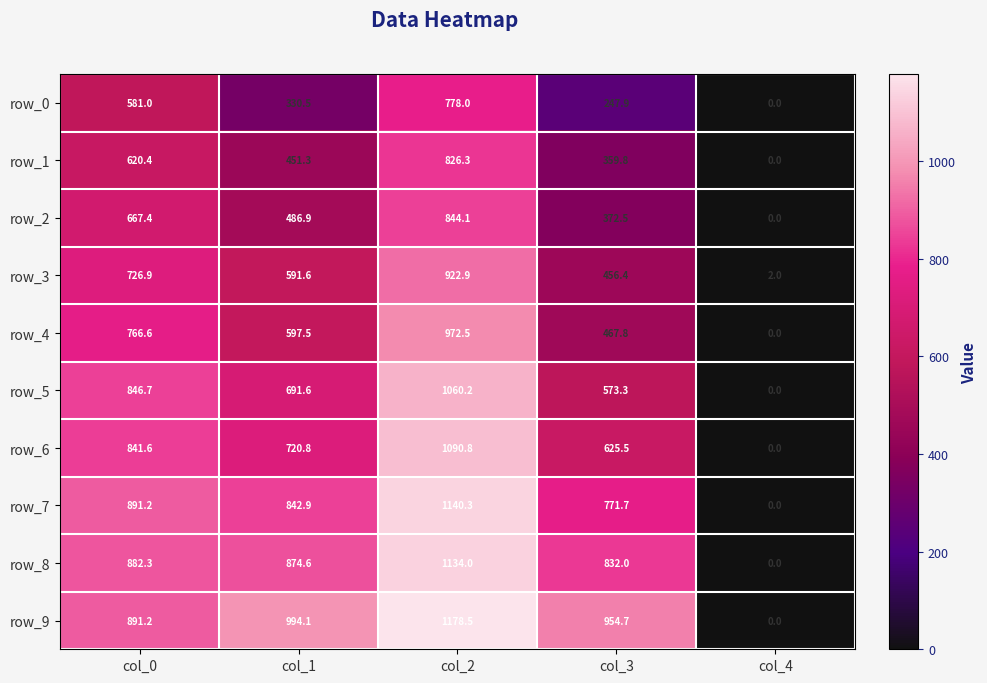

At which category is the sum across all series the highest?

col_2